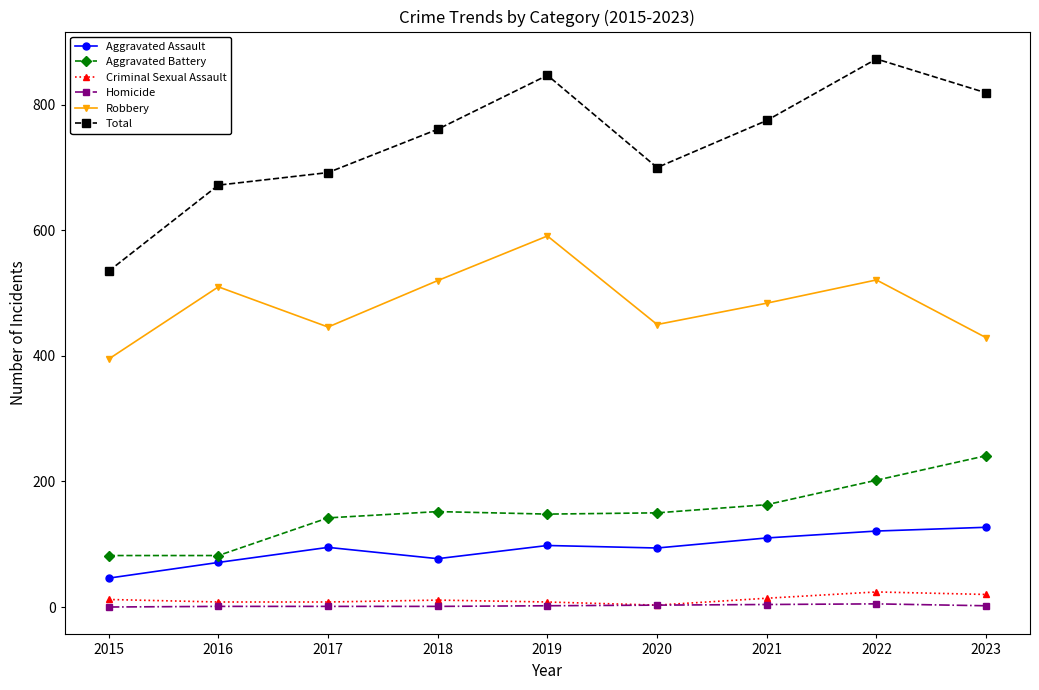

True or false: Robbery has more than 2 interior local peaks.

True